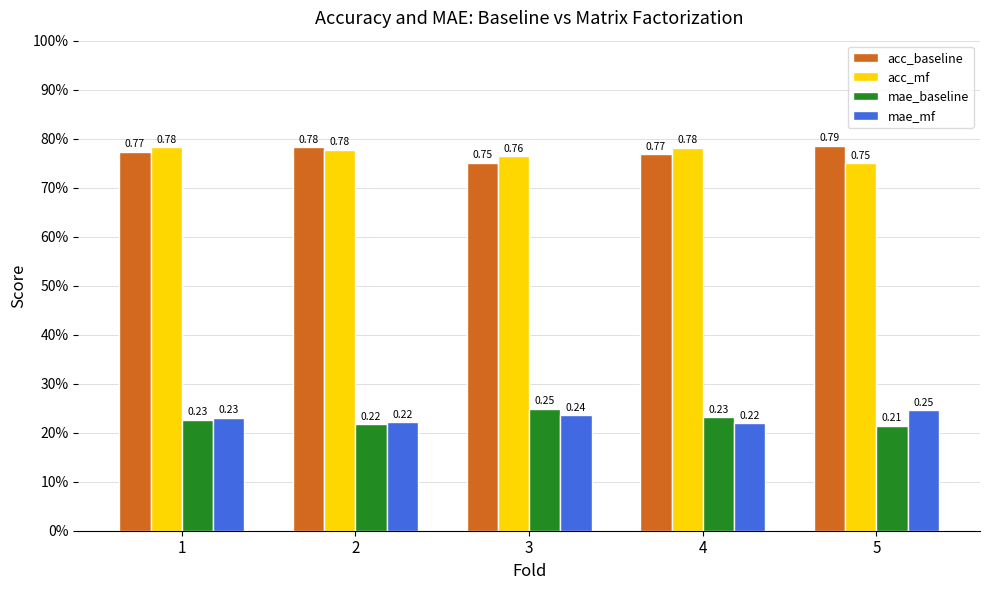

How many mae_baseline values are between 0 and 1?

5